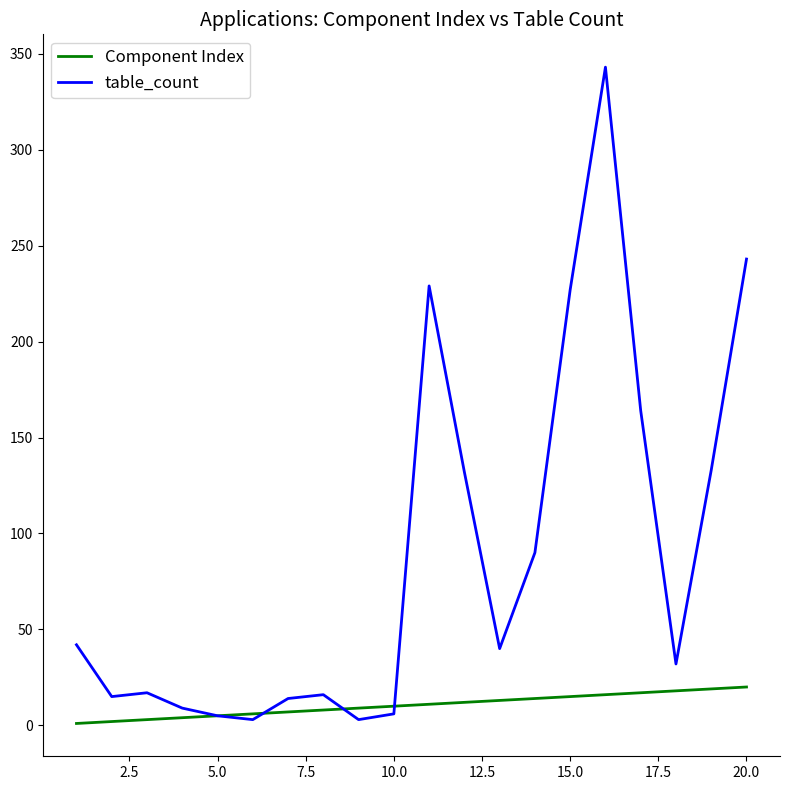

Which series has the widest spread of values?

table_count